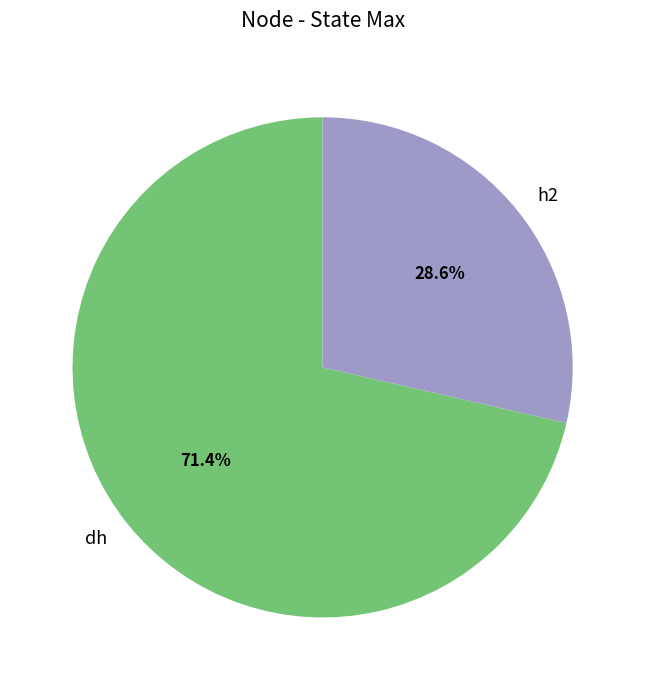

To the nearest percent, what is the difference between the largest and smallest slice percentages?

43%